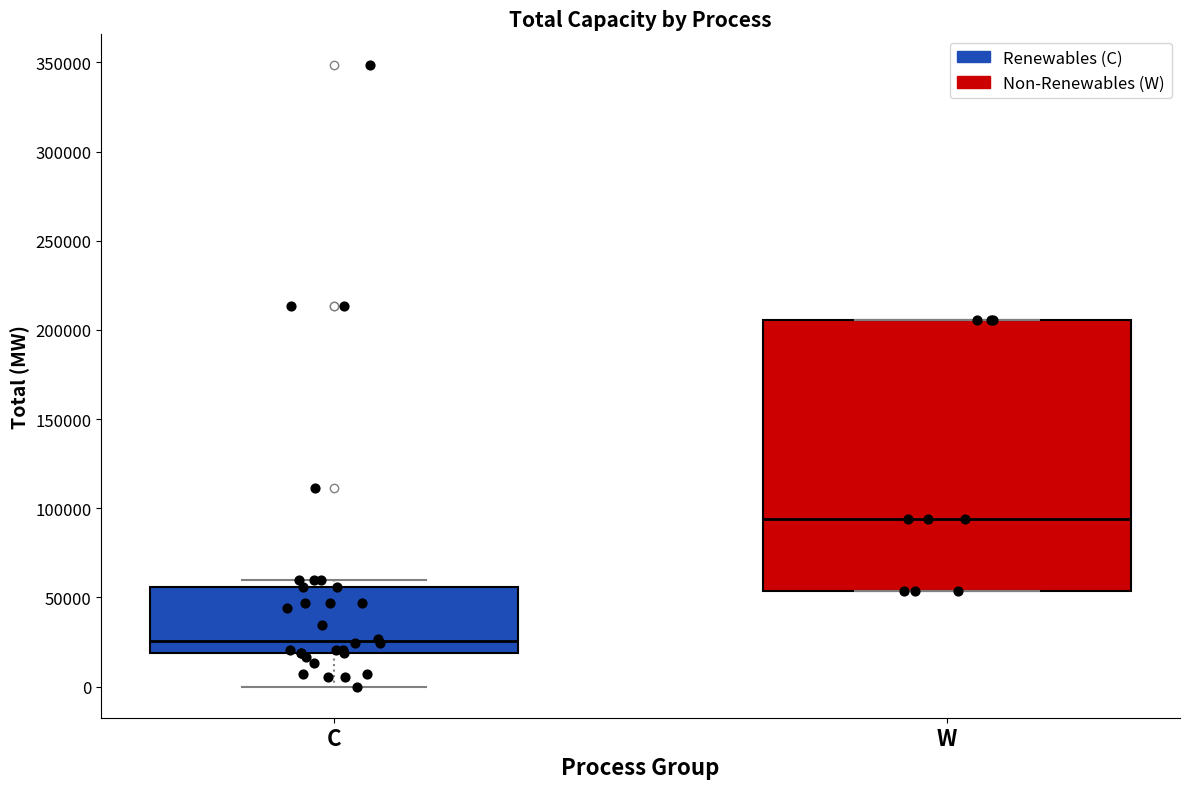

Reading left to right, transcribe this box plot: for each box, give where its median line is, the range the box spans, and where its two whiskers end, as read against the y-axis. The values are not printed on the chart, so give them approximately, as read against the axis.

C: median 25000, box 20000 to 55000, whiskers 0 to 60000
W: median 95000, box 55000 to 205000, whiskers 55000 to 205000